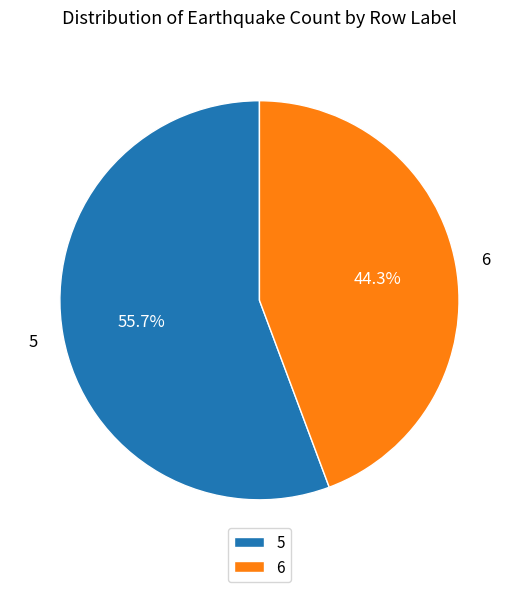

What portion of the pie excludes 5?

44.3%